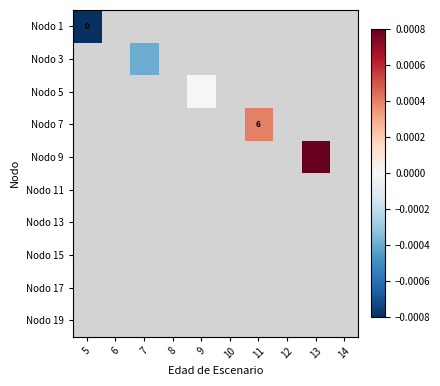

How many categories are shown in the chart?

10